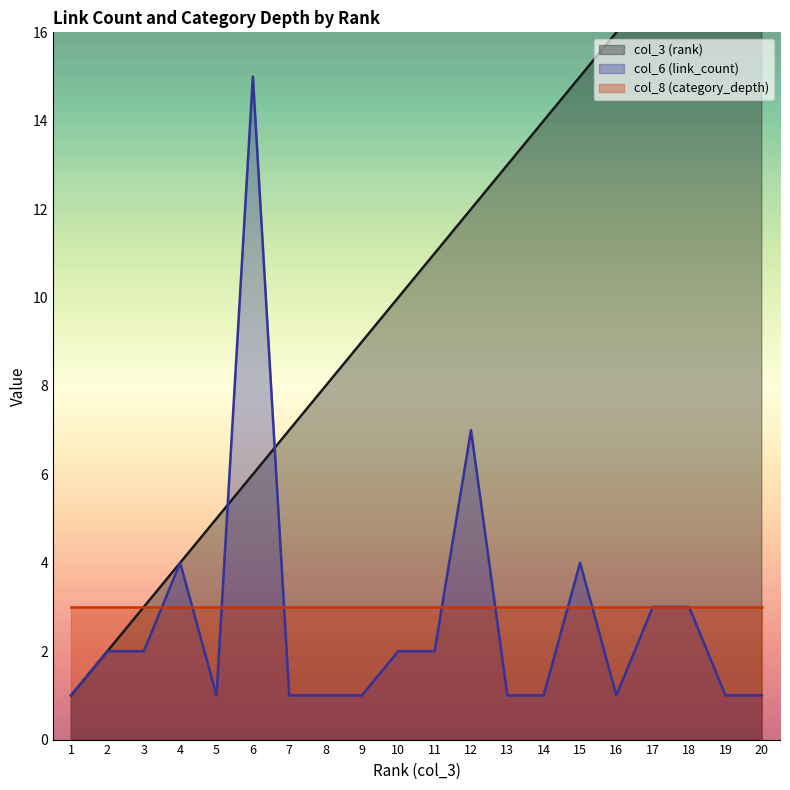

What is the highest value of the col_6 (link_count) series?

15